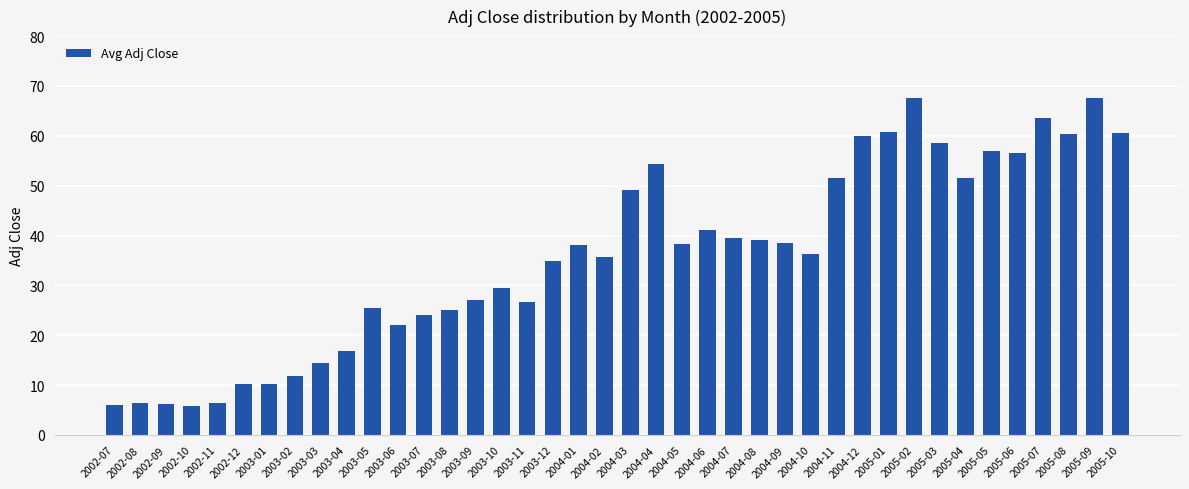

What is the difference between the maximum and minimum values?

61.8